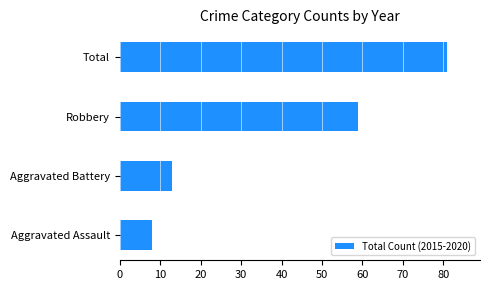

List the labels in order of value, smallest first.

Aggravated Assault, Aggravated Battery, Robbery, Total